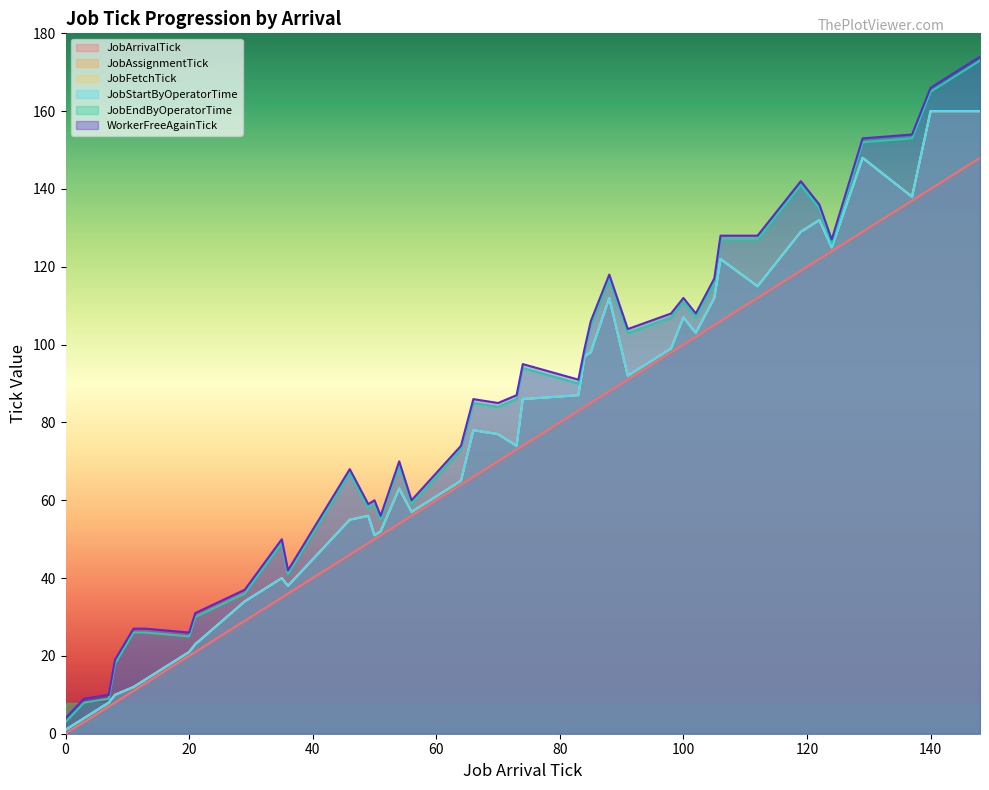

What is the label of the 24th point from the left?

84